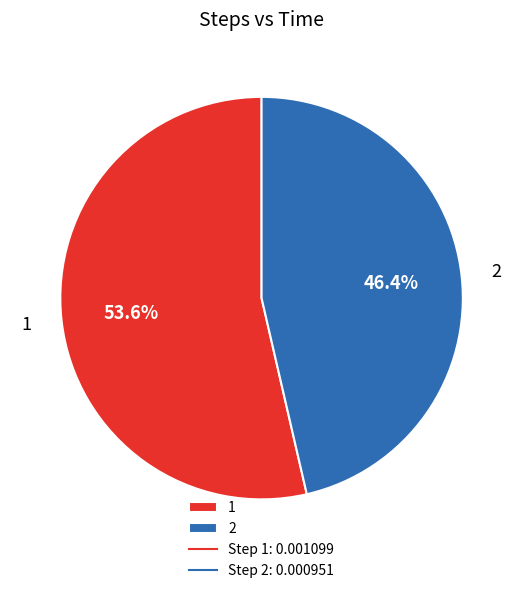

To the nearest percent, what portion does 1 represent?

54%